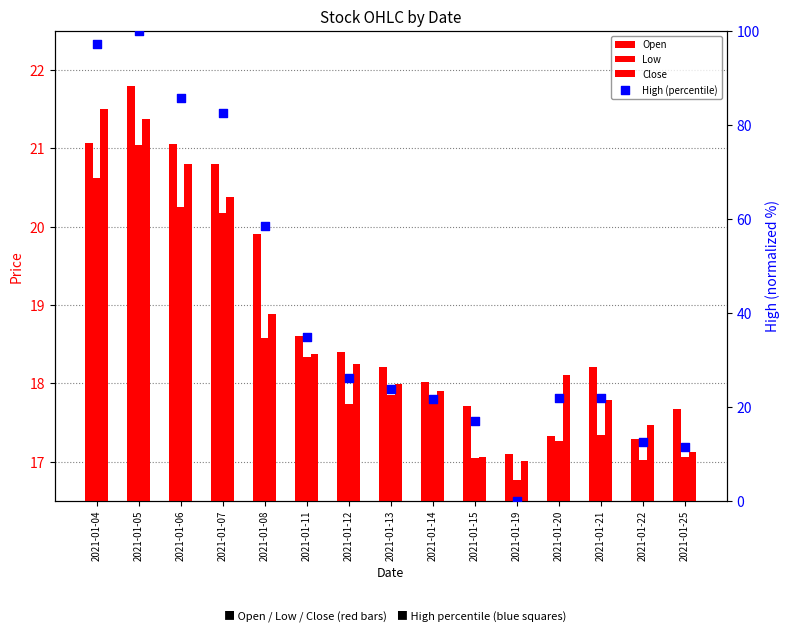

Is the value of Open at 2021-01-22 greater than the value of Close at 2021-01-19?

Yes